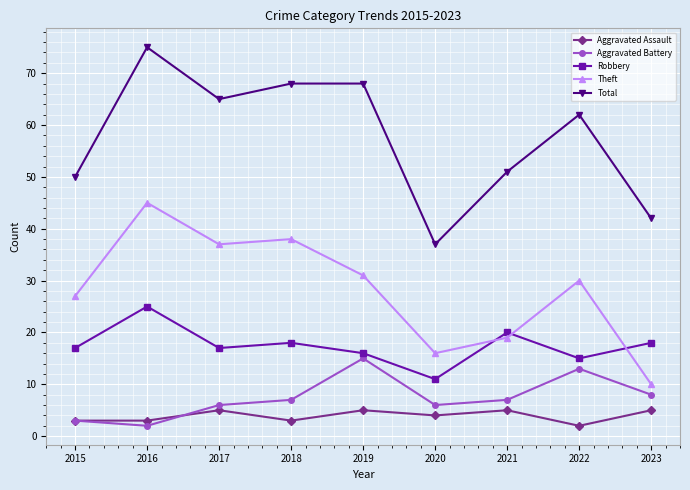

What is the minimum value shown in the chart?

2